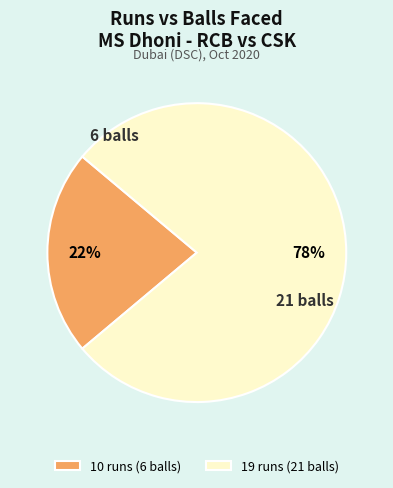

Combined, do 19 runs (21 balls) and 10 runs (6 balls) account for over 50%?

Yes